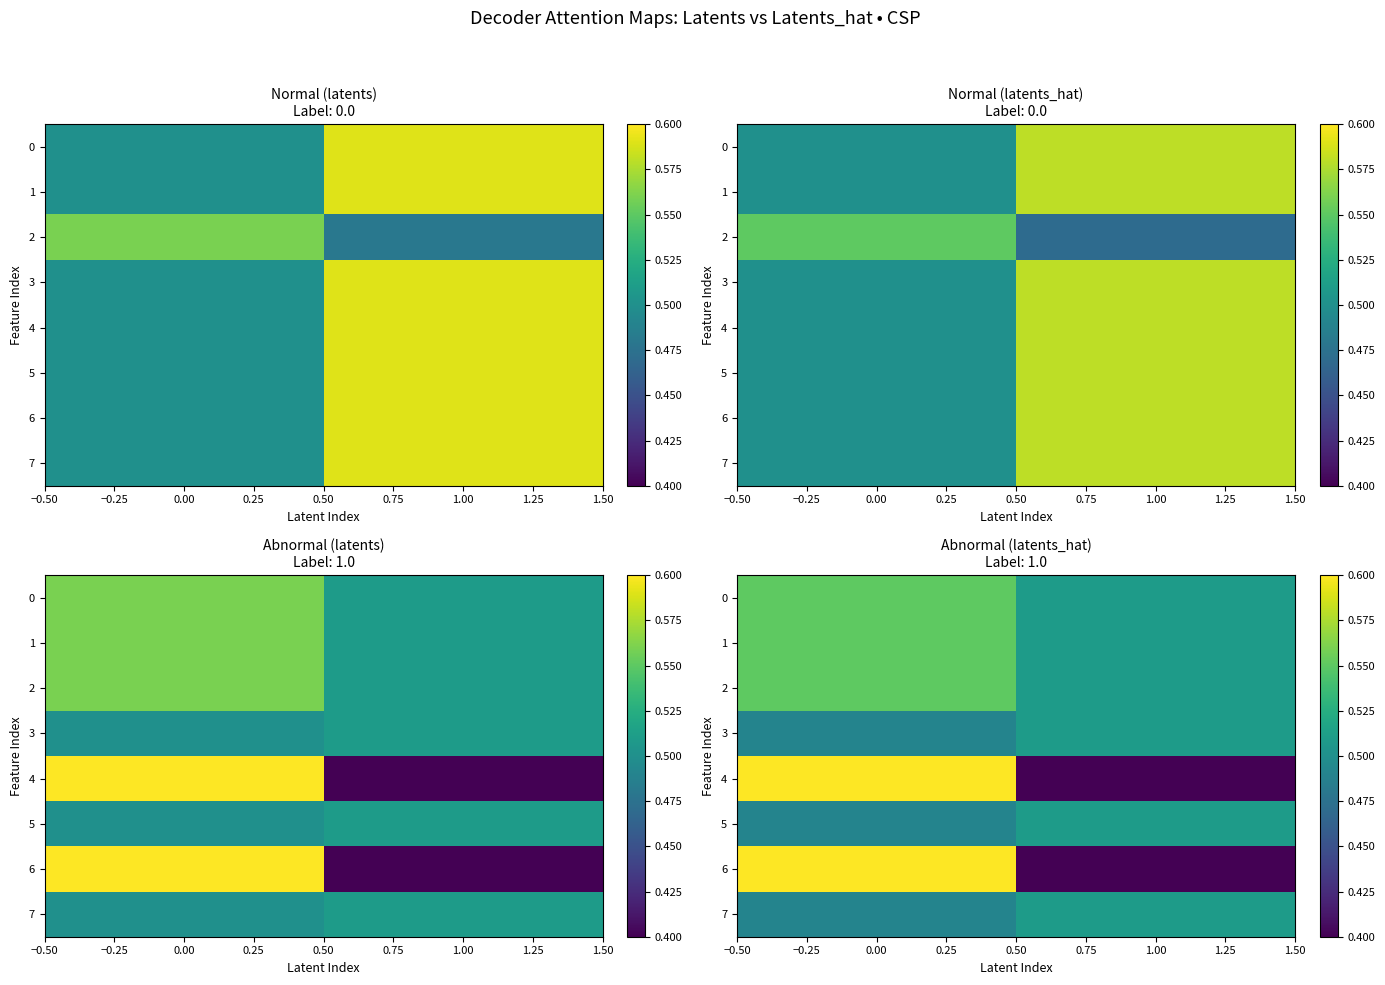

Count the 5 values in the range 0 to 1.

8